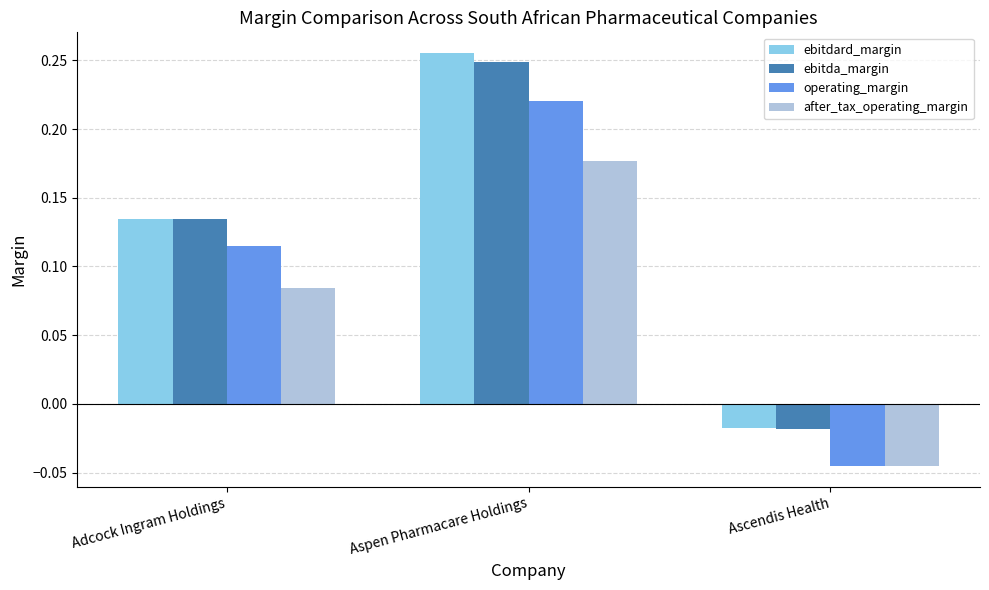

Which label corresponds to the largest value in the chart?

Aspen Pharmacare Holdings